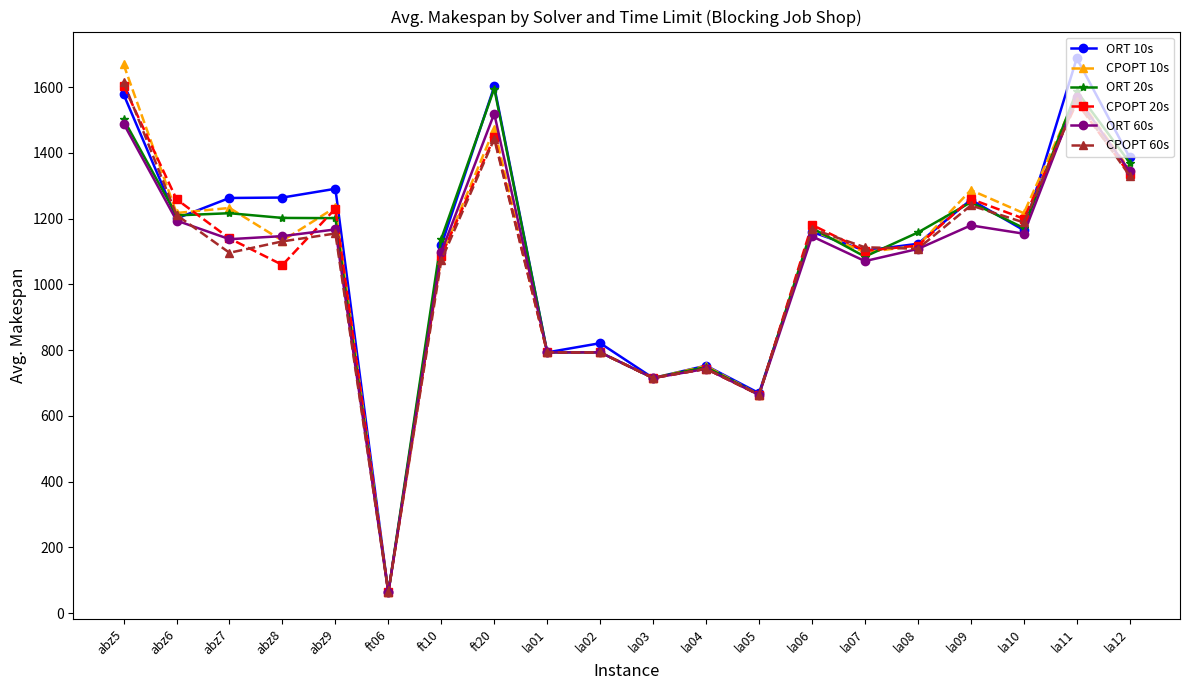

What is the label of the 8th point from the left?

ft20